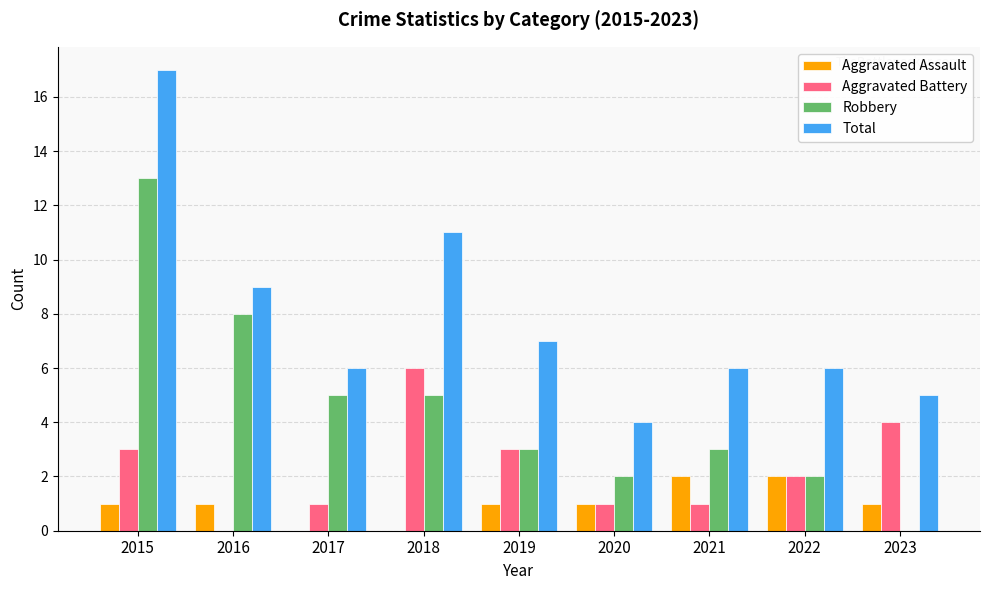

What is the sum of the Total values at 2022 and 2017?

12